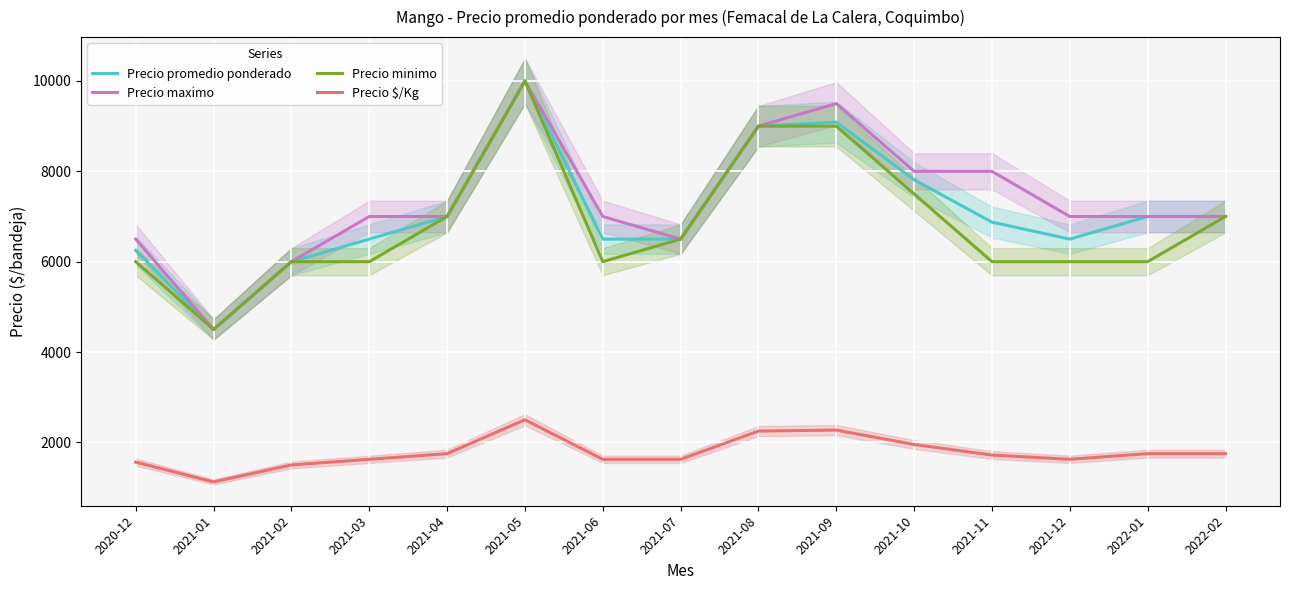

What is the average value of the Precio $/Kg series?

1775